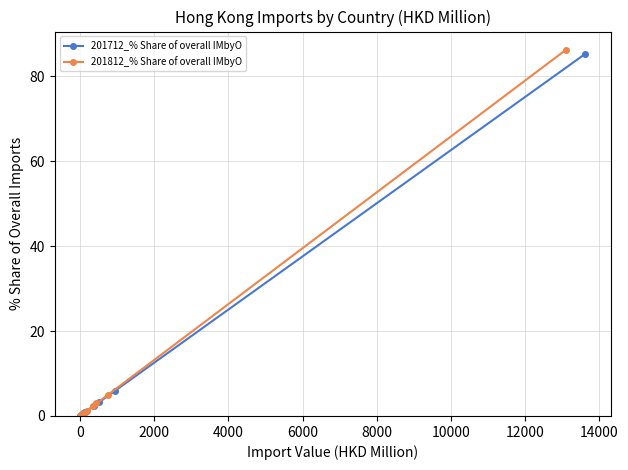

What is the maximum value for 201712_% Share of overall IMbyO?

85.3